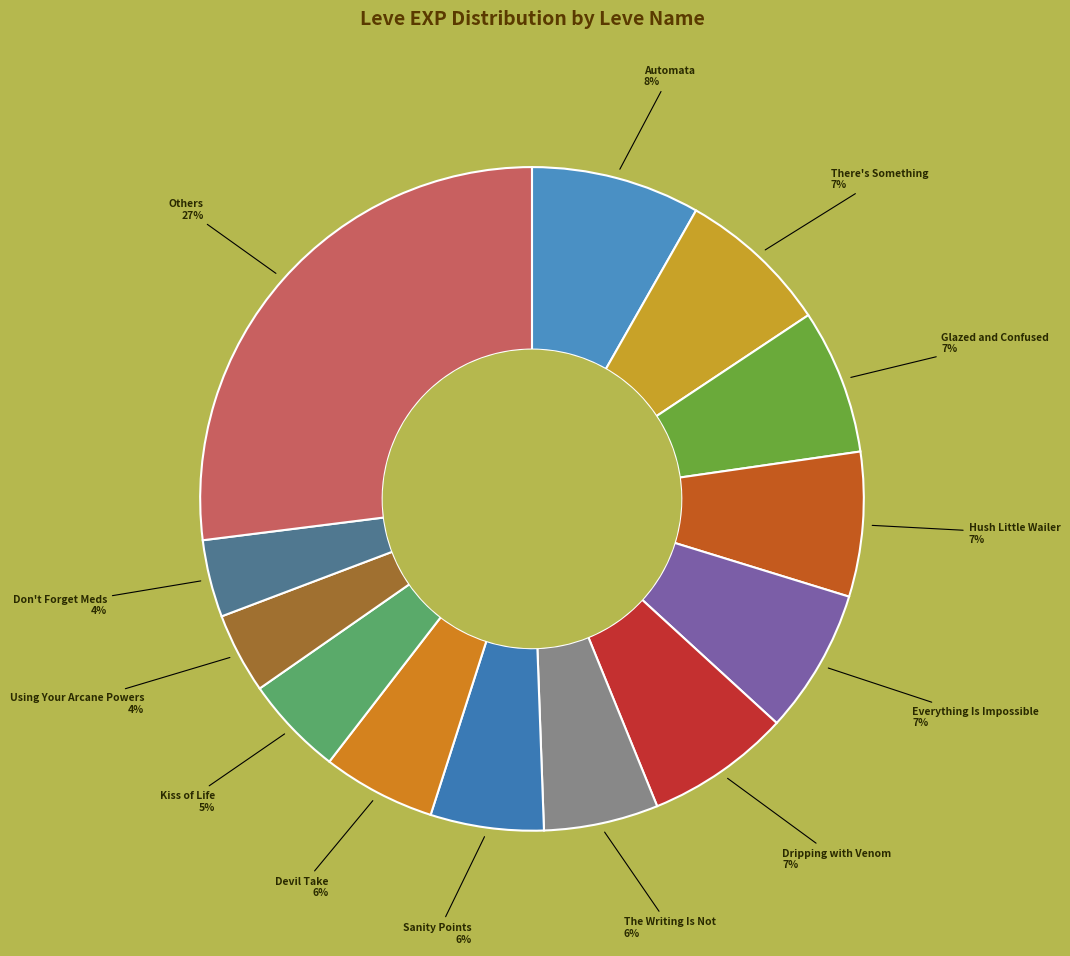

How many slices are in this pie chart?

13